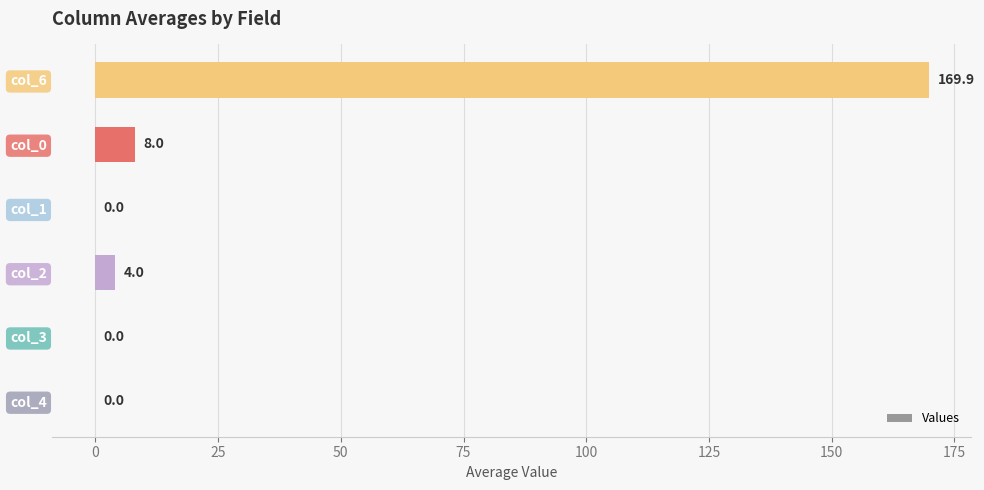

What is the greatest value displayed?

169.9